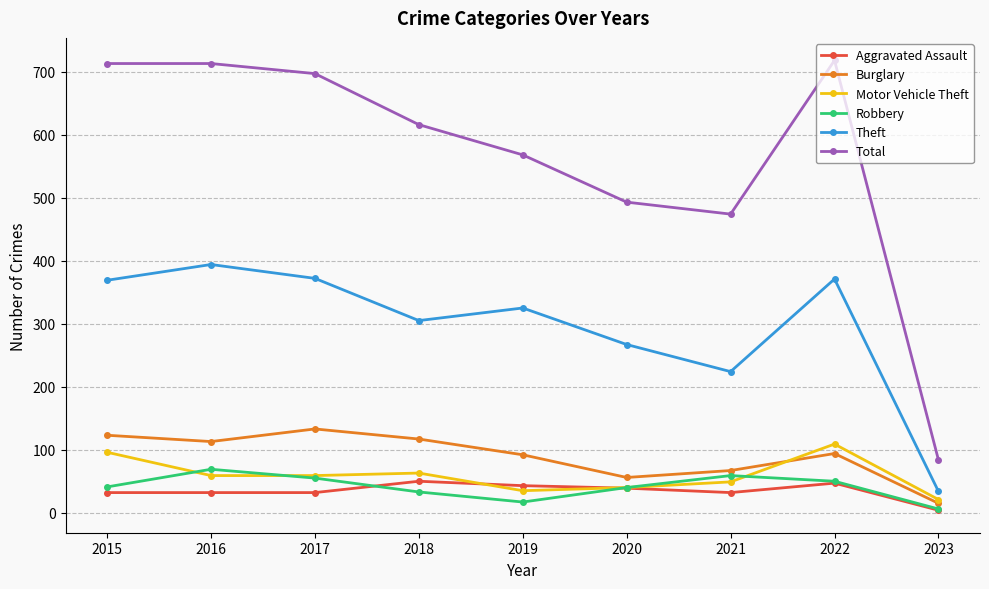

How many values in the Burglary series are below 94?

4